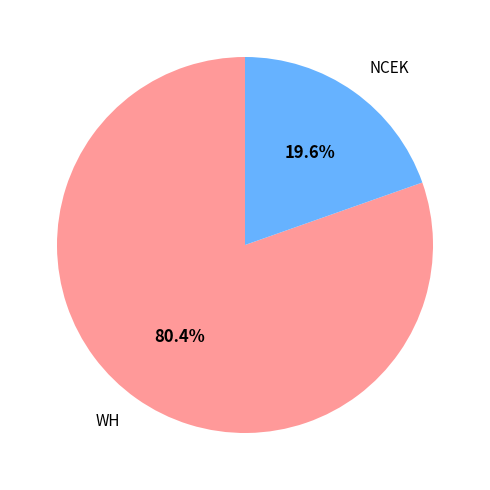

Approximately how many times larger is the value at WH compared to NCEK?

4.1